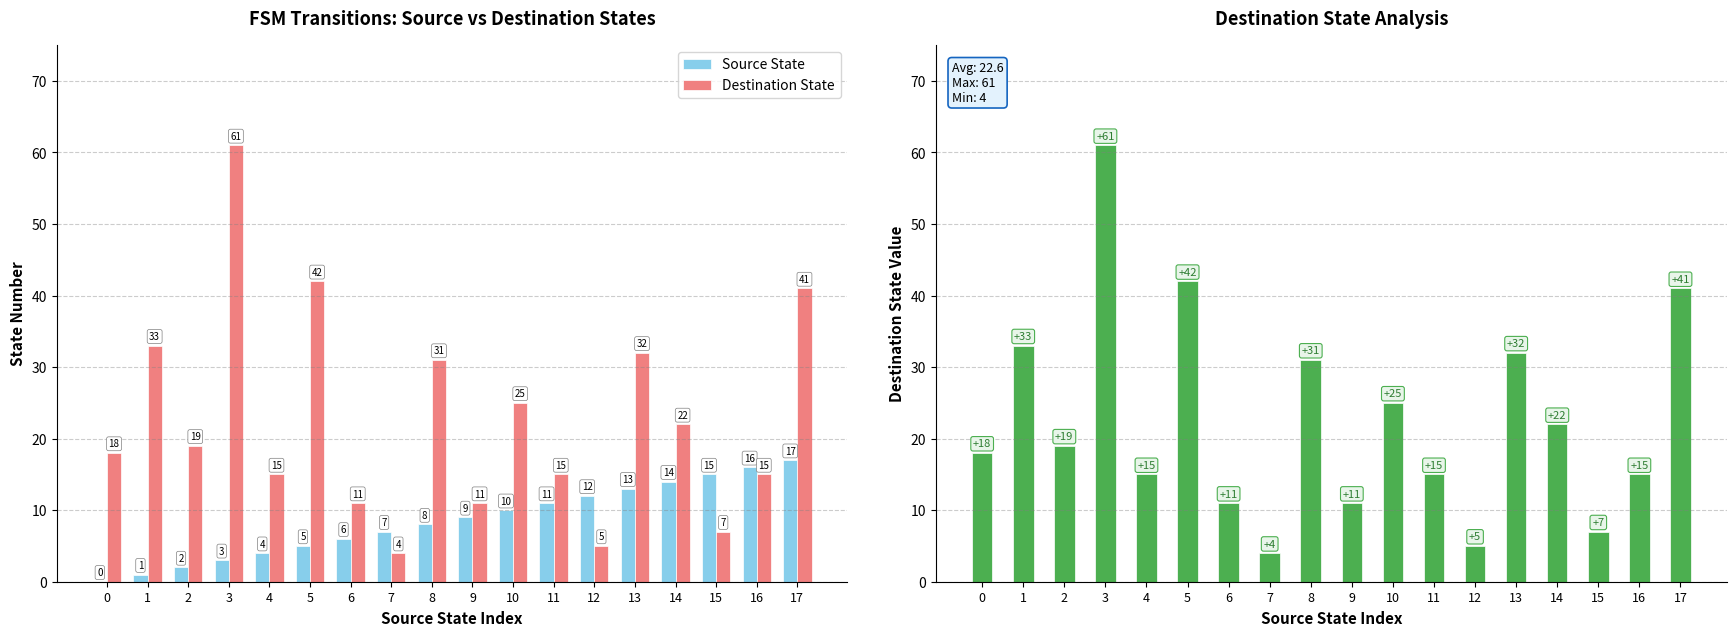

What are all the series names shown in the legend?

Source State, Destination State